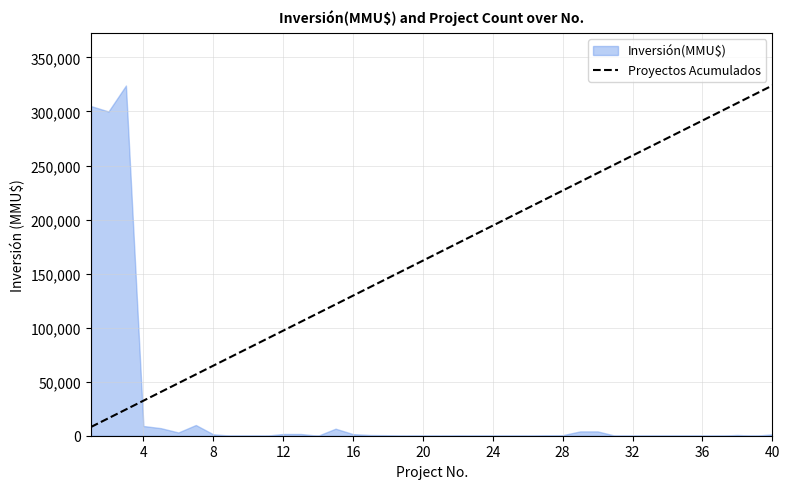

What is the highest value of the Proyectos Acumulados series?

324020.0